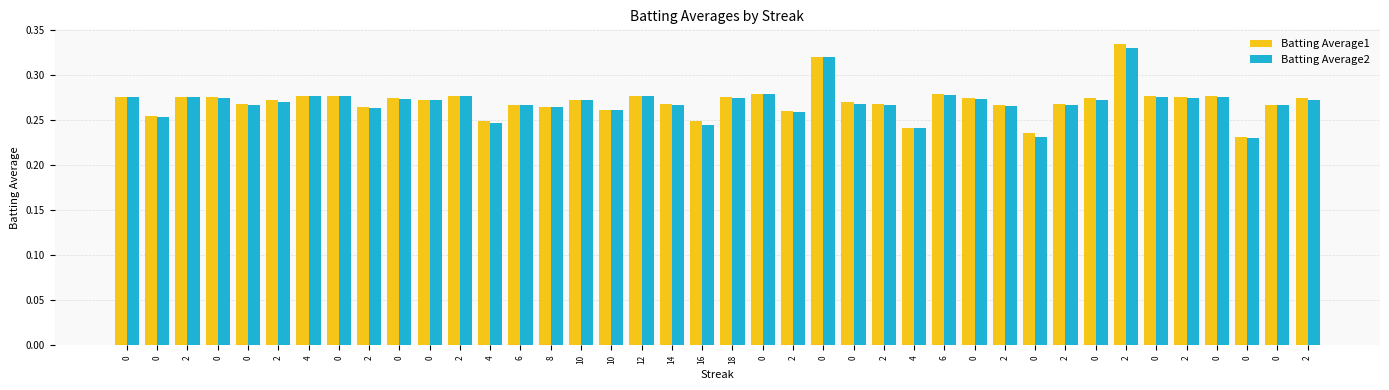

Reading left to right, list all the values displayed in this chart.

Batting Average1: 0=0.3	0=0.3	2=0.3	0=0.3	0=0.3	2=0.3	4=0.3	0=0.3	2=0.3	0=0.3	0=0.3	2=0.3	4=0.2	6=0.3	8=0.3	10=0.3	10=0.3	12=0.3	14=0.3	16=0.2	18=0.3	0=0.3	2=0.3	0=0.3	0=0.3	2=0.3	4=0.2	6=0.3	0=0.3	2=0.3	0=0.2	2=0.3	0=0.3	2=0.3	0=0.3	2=0.3	0=0.3	0=0.2	0=0.3	2=0.3
Batting Average2: 0=0.3	0=0.3	2=0.3	0=0.3	0=0.3	2=0.3	4=0.3	0=0.3	2=0.3	0=0.3	0=0.3	2=0.3	4=0.2	6=0.3	8=0.3	10=0.3	10=0.3	12=0.3	14=0.3	16=0.2	18=0.3	0=0.3	2=0.3	0=0.3	0=0.3	2=0.3	4=0.2	6=0.3	0=0.3	2=0.3	0=0.2	2=0.3	0=0.3	2=0.3	0=0.3	2=0.3	0=0.3	0=0.2	0=0.3	2=0.3